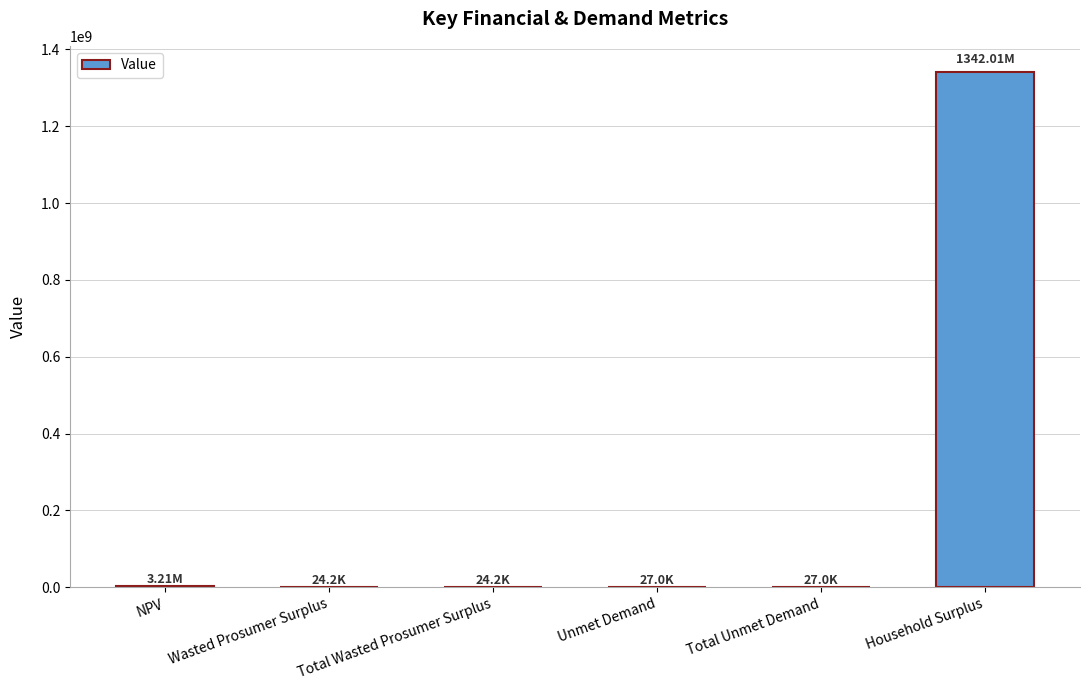

Between Household Surplus and Unmet Demand, which is larger?

Household Surplus